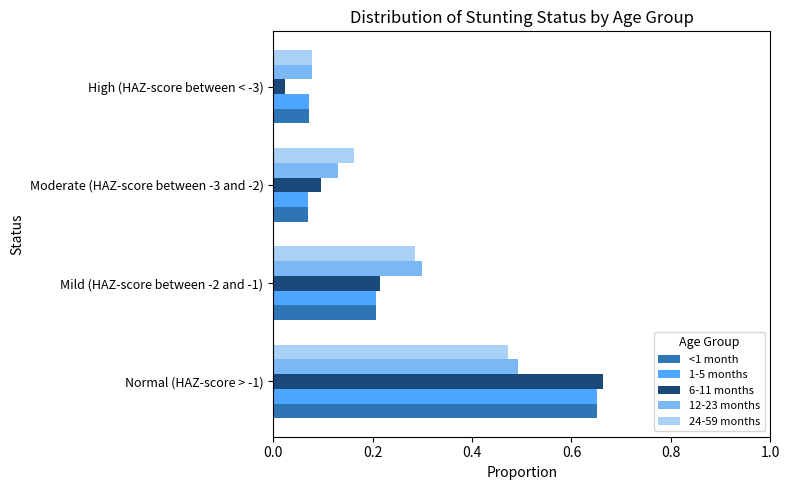

Which series changed the most between Moderate (HAZ-score between -3 and -2) and High (HAZ-score between < -3)?

24-59 months